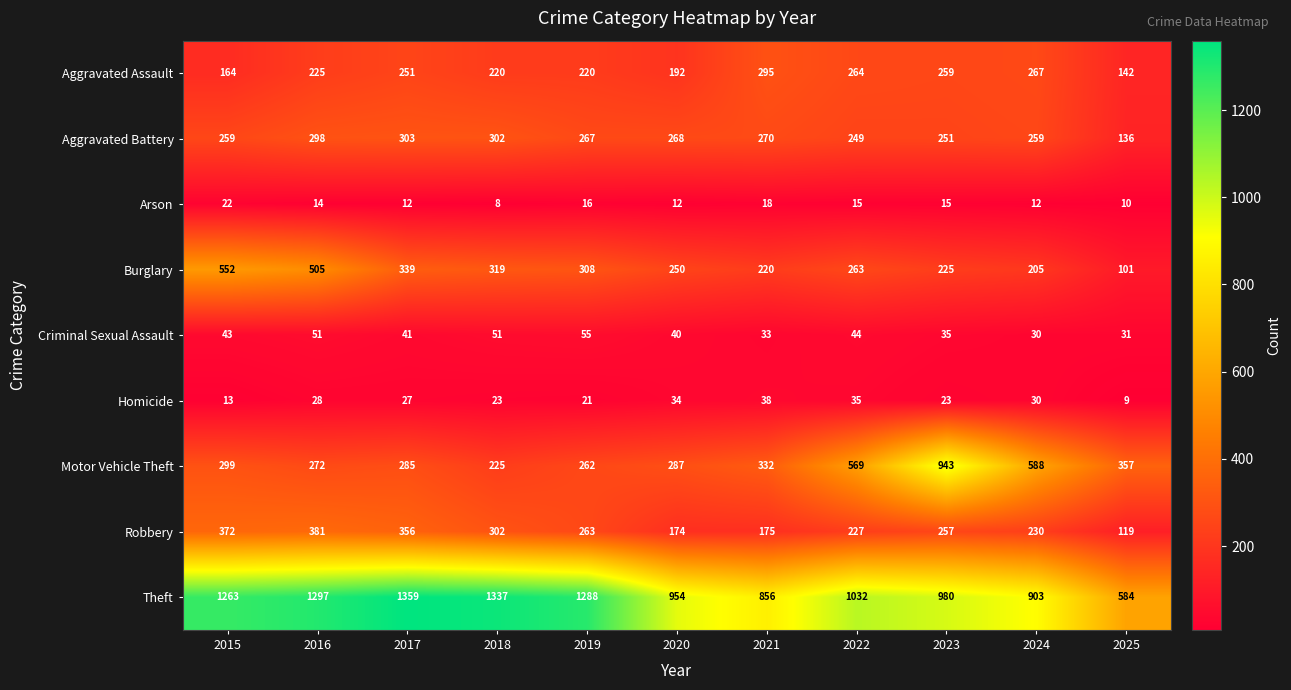

What is the maximum value shown in the chart?

1359